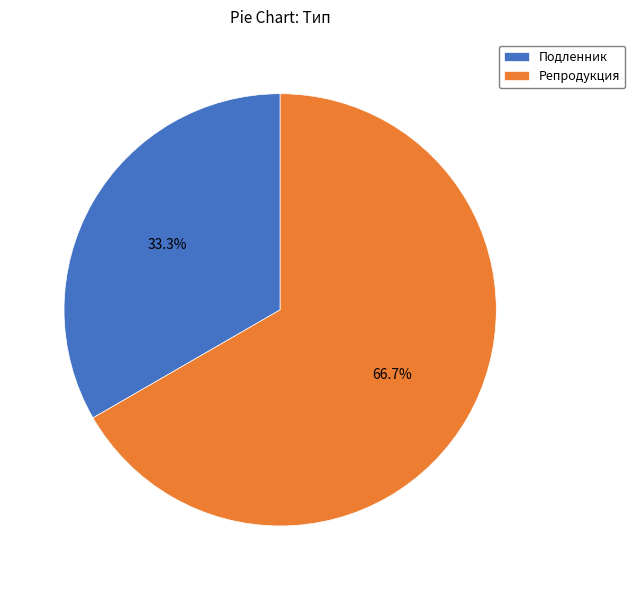

How many slices are in this pie chart?

2